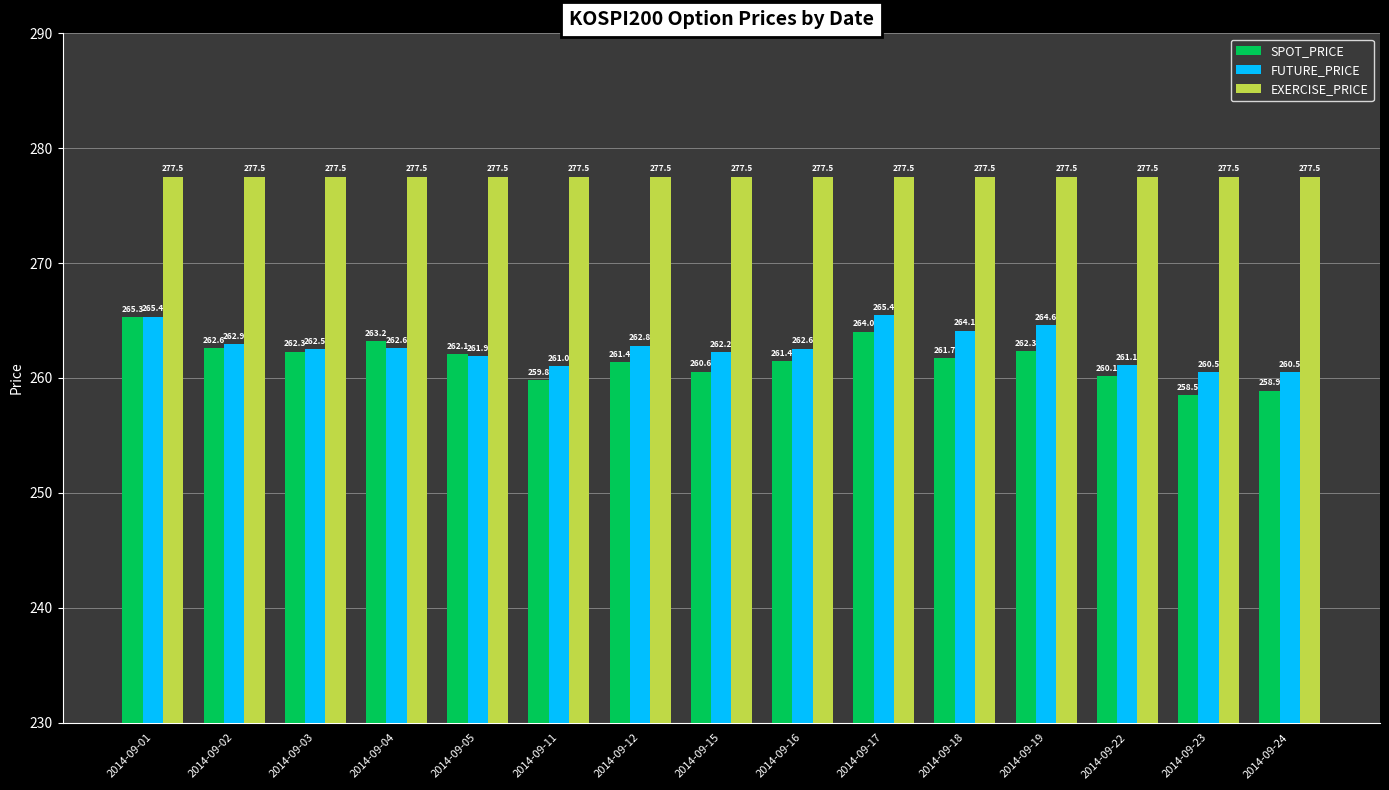

Rank the series at 2014-09-19 from lowest to highest value.

SPOT_PRICE, FUTURE_PRICE, EXERCISE_PRICE